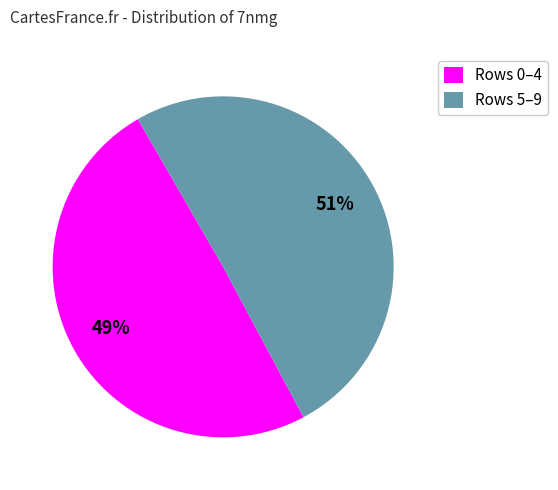

Combined, do Rows 0–4 and Rows 5–9 account for over 50%?

Yes